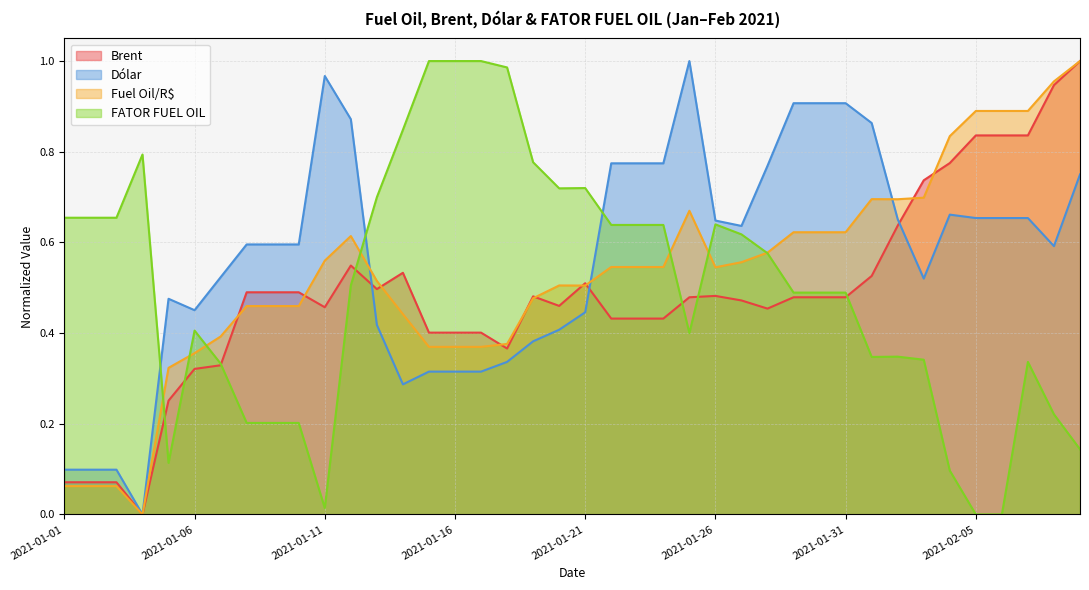

What is the difference between the second highest and minimum values in the Fuel Oil/R$ series?

1.0